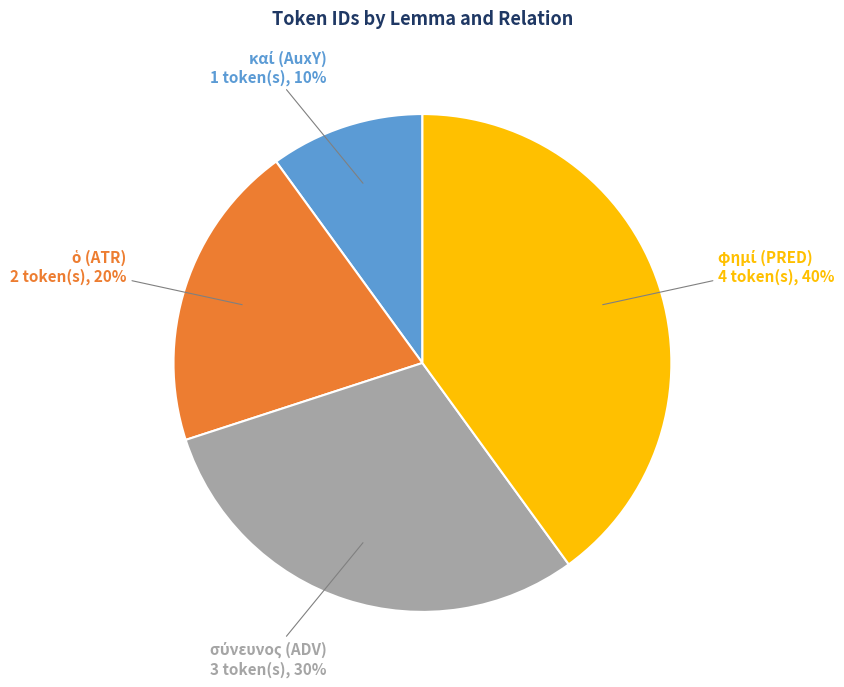

Does any single category account for the majority?

No